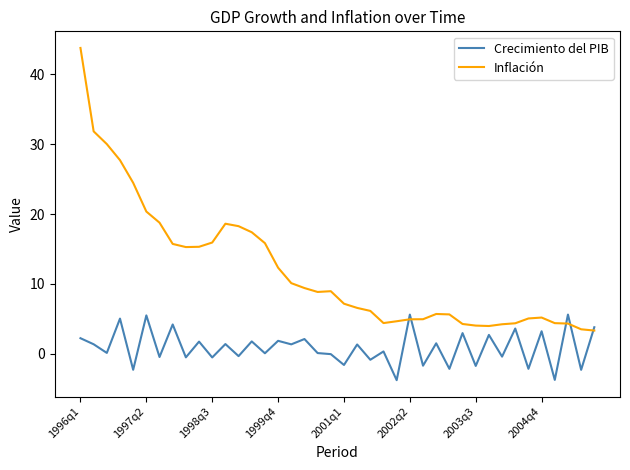

List the series in order of their peak value, highest first.

Inflación, Crecimiento del PIB